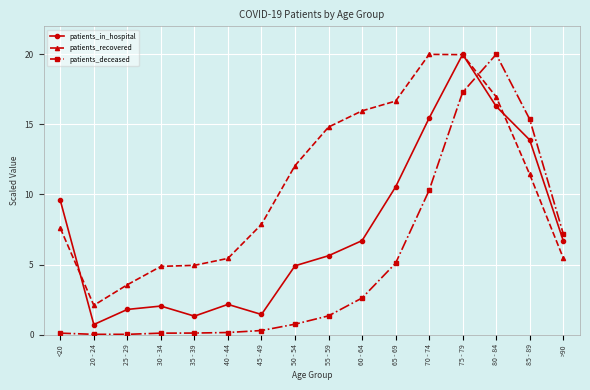

What is the value of the patients_recovered point at the 9th from the left?

14.8